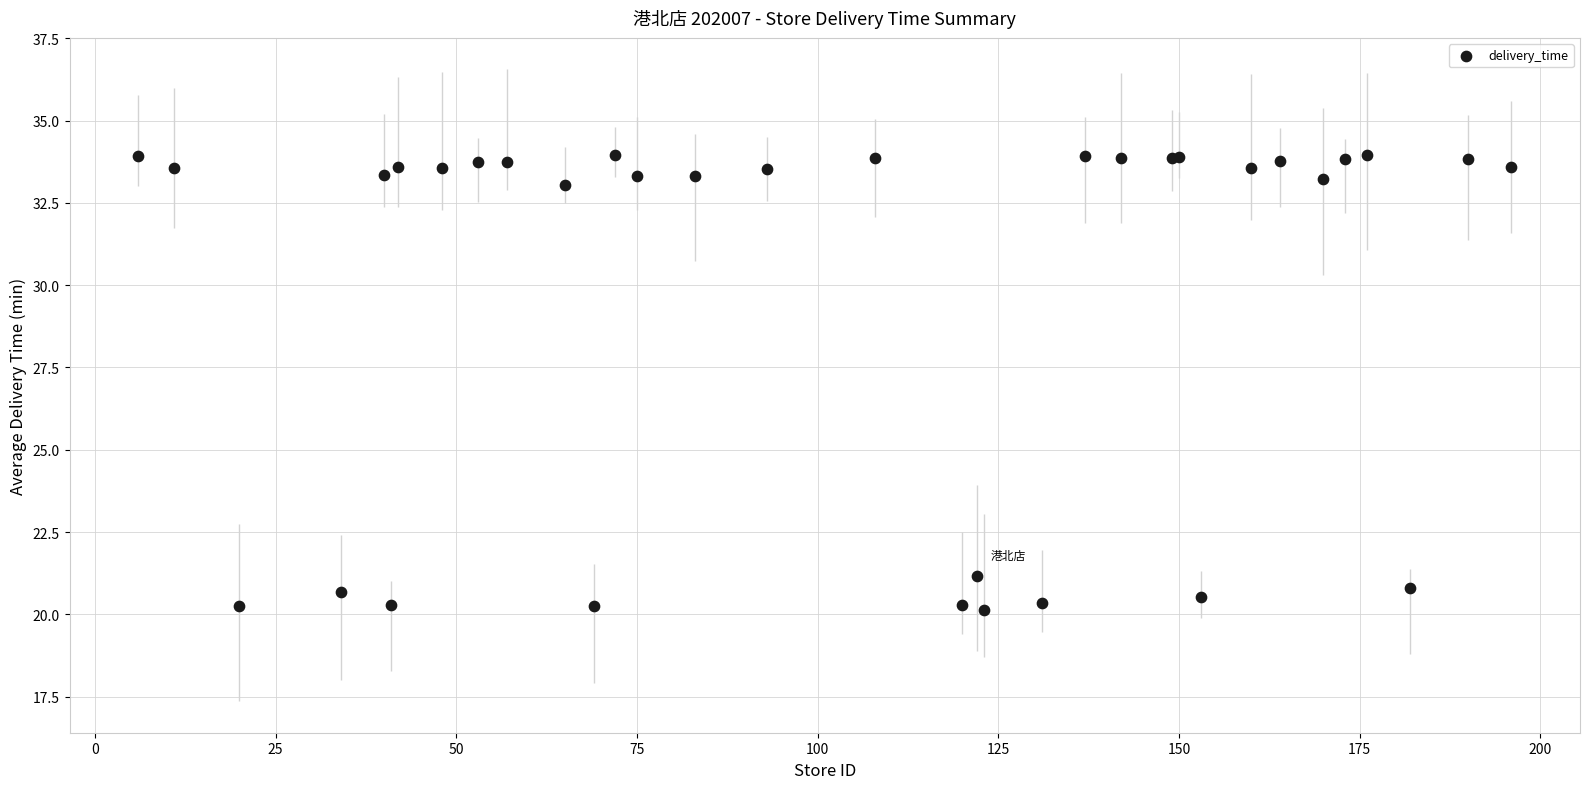

What Y value in the scatter plot is closest to 27?

21.2